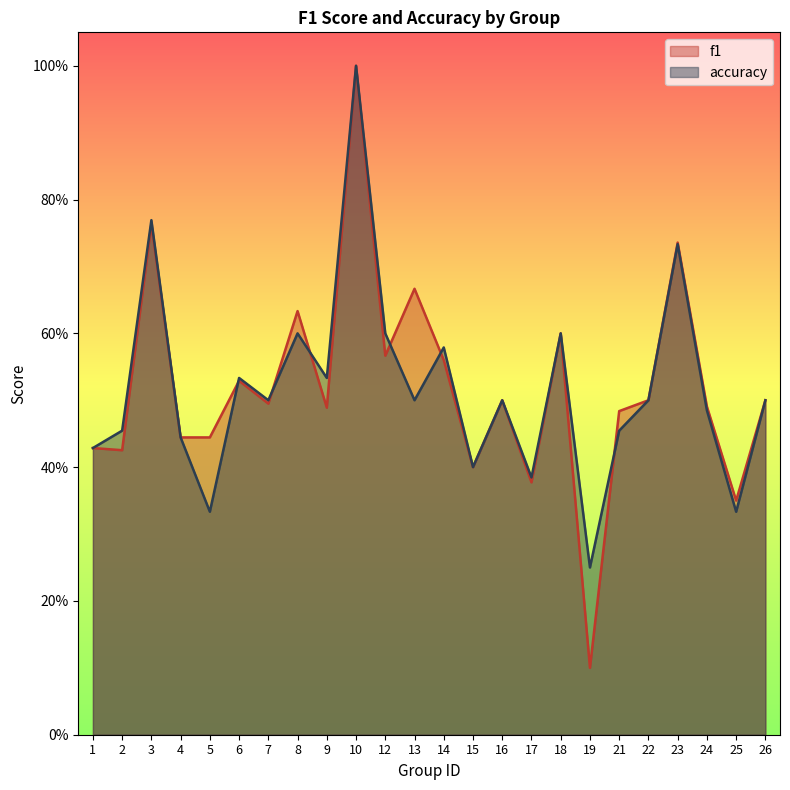

Reading left to right, list all the values displayed in this chart.

f1: 0.4	0.4	0.8	0.4	0.4	0.5	0.5	0.6	0.5	1.0	0.6	0.7	0.6	0.4	0.5	0.4	0.6	0.1	0.5	0.5	0.7	0.5	0.4	0.5
accuracy: 0.4	0.5	0.8	0.4	0.3	0.5	0.5	0.6	0.5	1.0	0.6	0.5	0.6	0.4	0.5	0.4	0.6	0.2	0.5	0.5	0.7	0.5	0.3	0.5